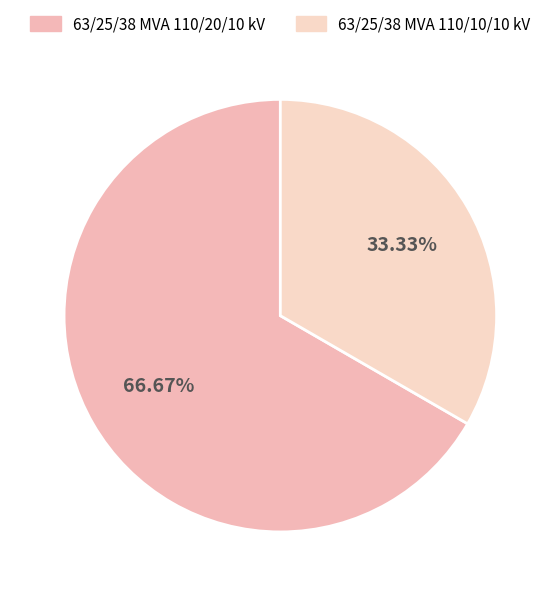

Which has a higher value, 63/25/38 MVA 110/20/10 kV or 63/25/38 MVA 110/10/10 kV?

63/25/38 MVA 110/20/10 kV